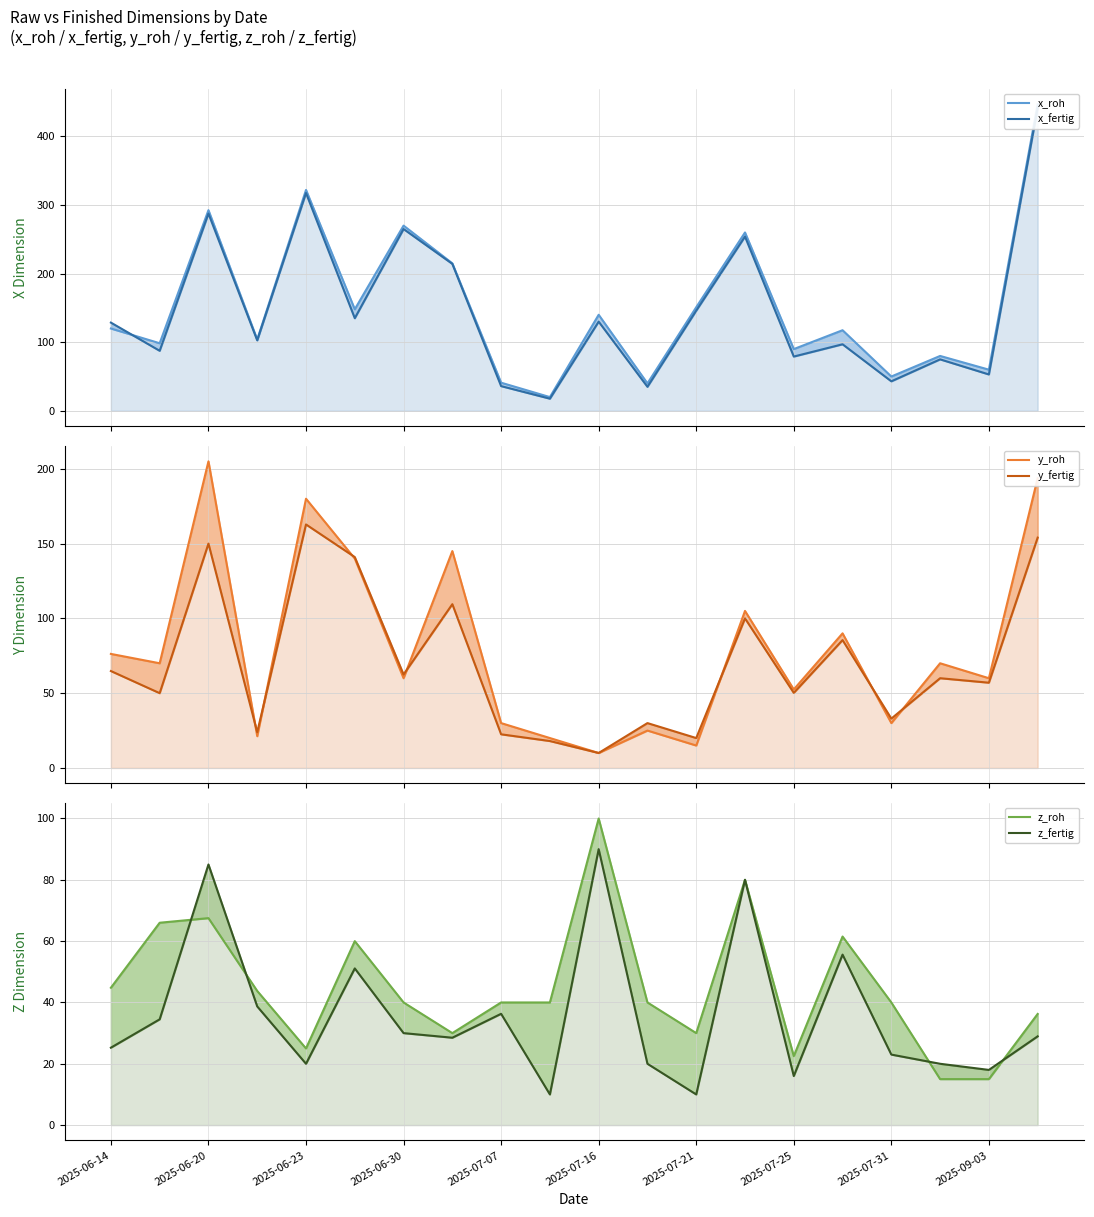

True or false: y_roh has a value of 114.6 at 2025-06-20.

False